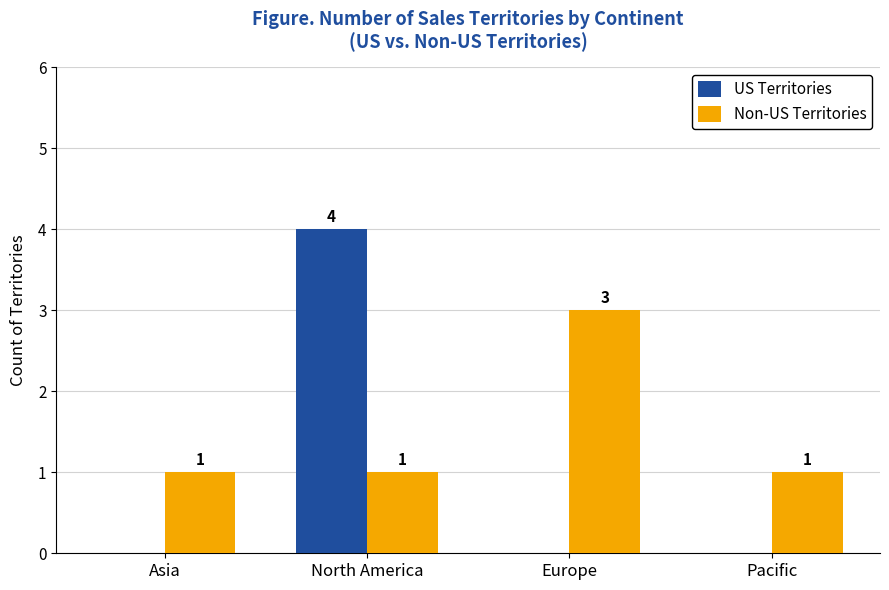

What are all the series names shown in the legend?

US Territories, Non-US Territories